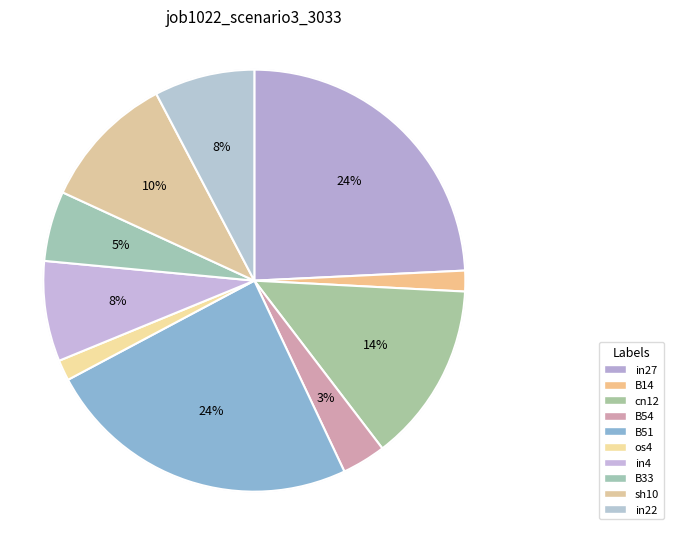

Count the number of slices in the pie.

10